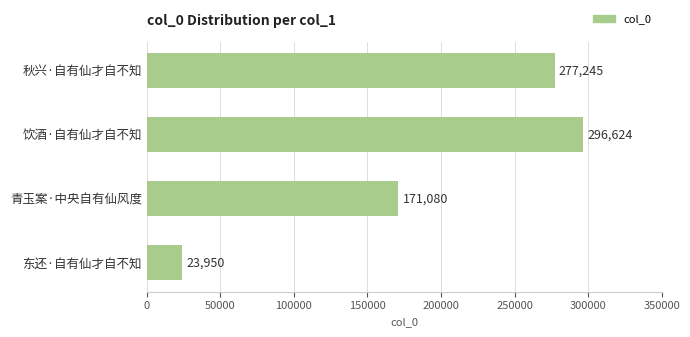

How many bars are there in total?

4